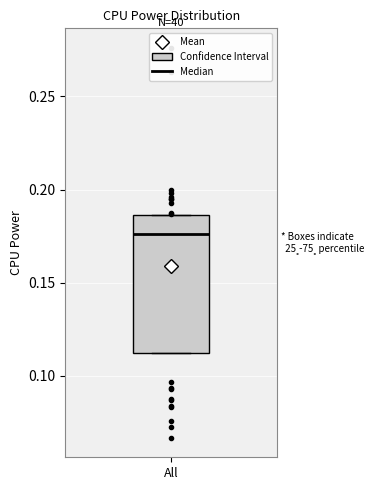

Transcribe this box plot: give where the median line is, the range the box spans, and where the two whiskers end, as read against the y-axis. The values are not printed on the chart, so give them approximately, as read against the axis.

median 0.175, box 0.110 to 0.185, whiskers 0.110 to 0.185